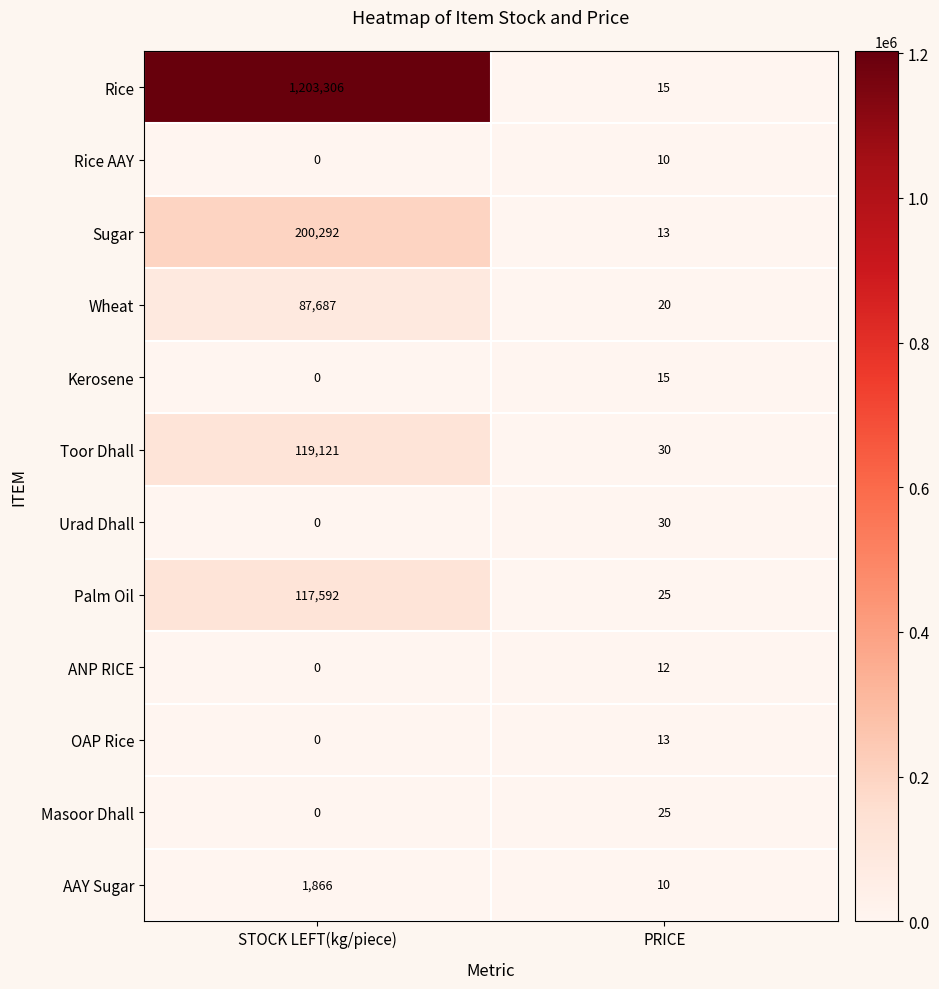

What is the difference between the maximum and minimum values in the Rice AAY series?

10